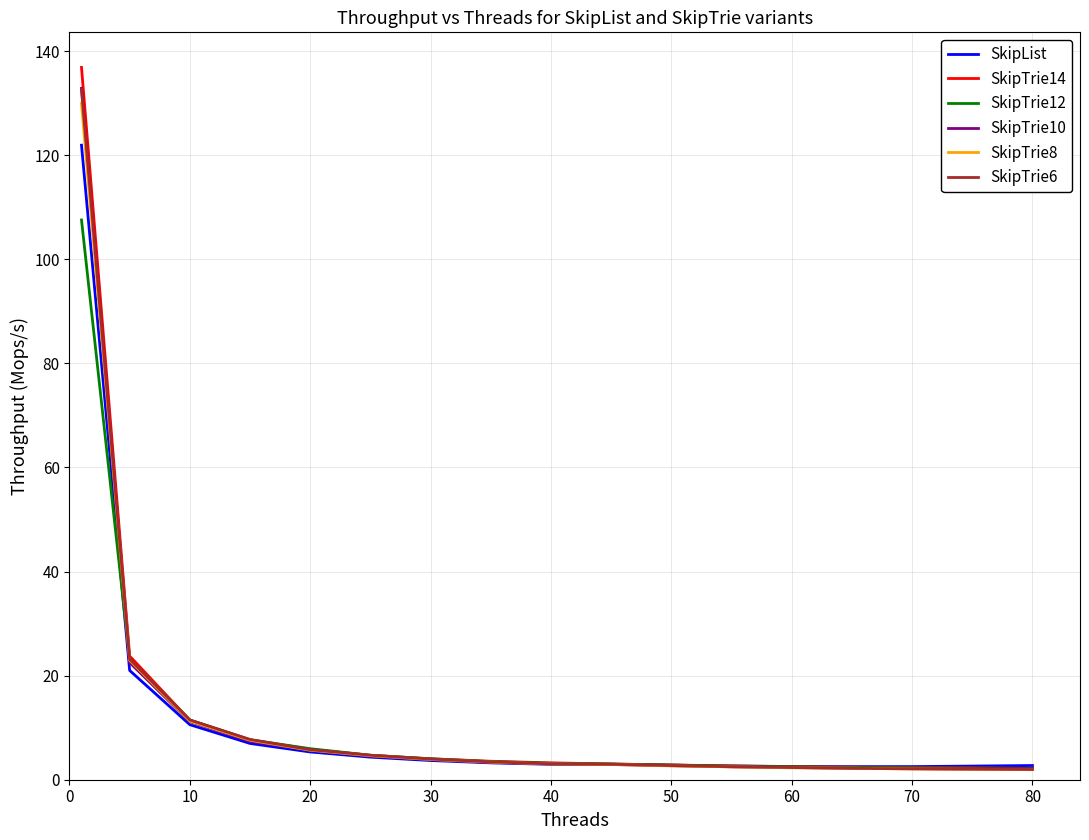

What is the maximum value shown in the chart?

136.9